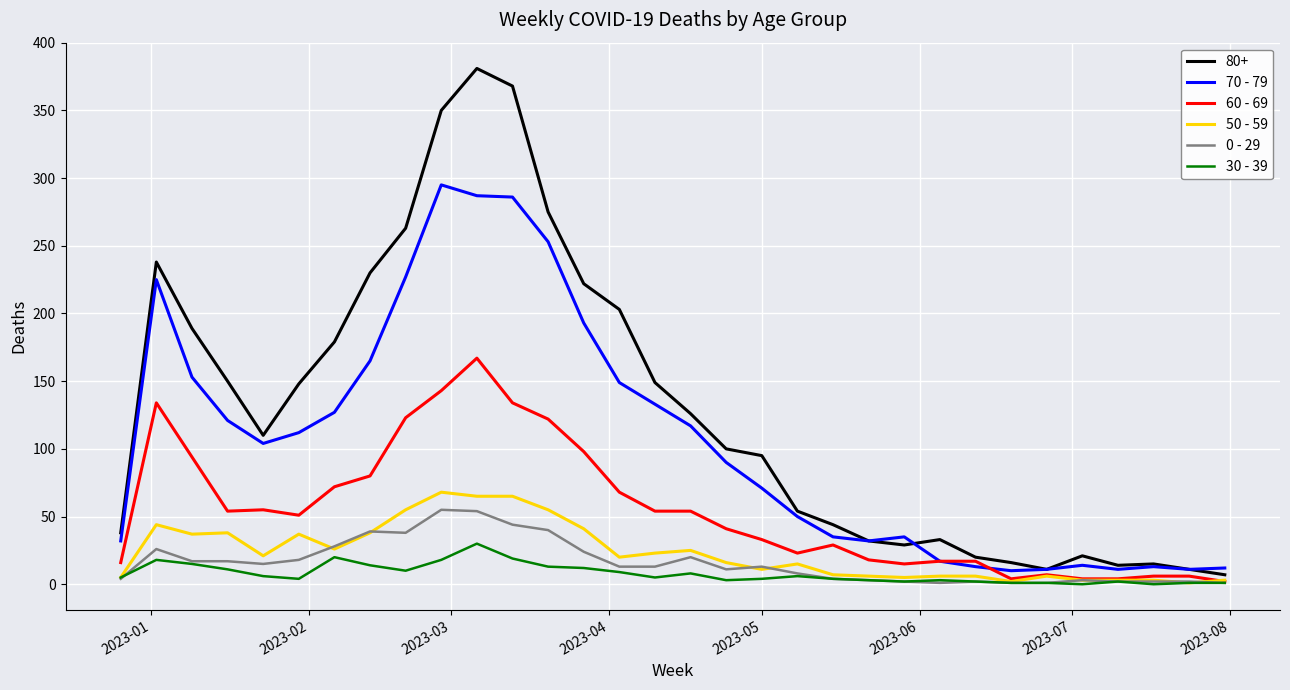

Which series has the widest spread of values?

80+